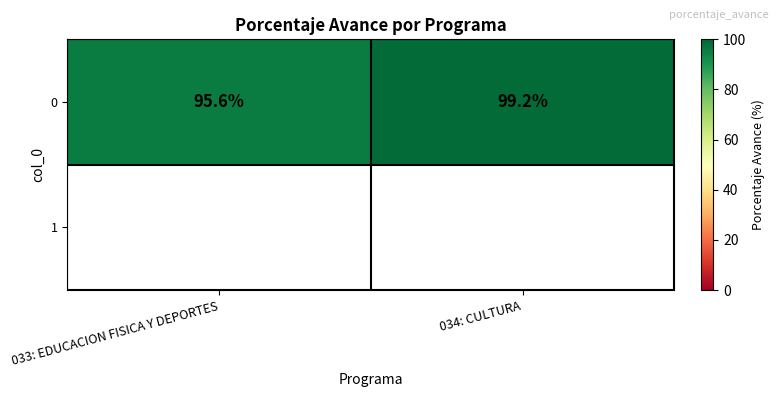

Reading right to left, list all the values displayed in this chart.

034: CULTURA=99.2	033: EDUCACION FISICA Y DEPORTES=95.6